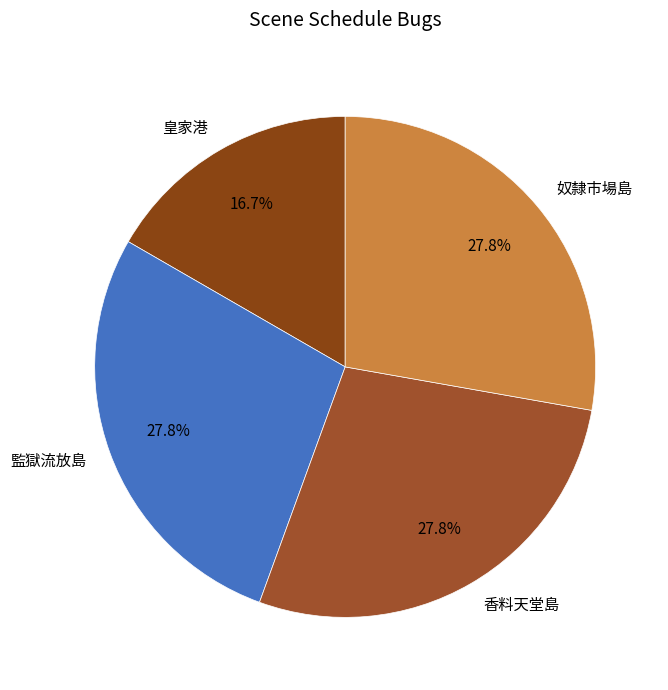

Do 皇家港 and 香料天堂島 together represent more than half of the pie?

No